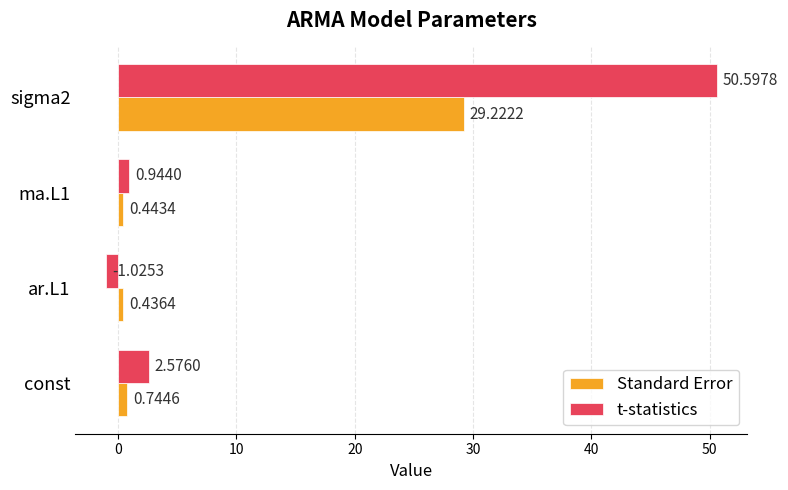

Which series has the largest total across all categories?

t-statistics